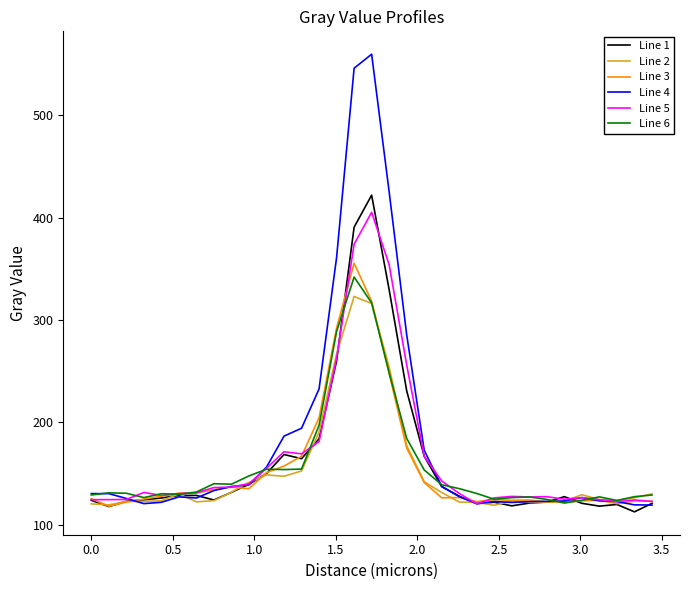

At how many categories does at least one series exceed 553?

1